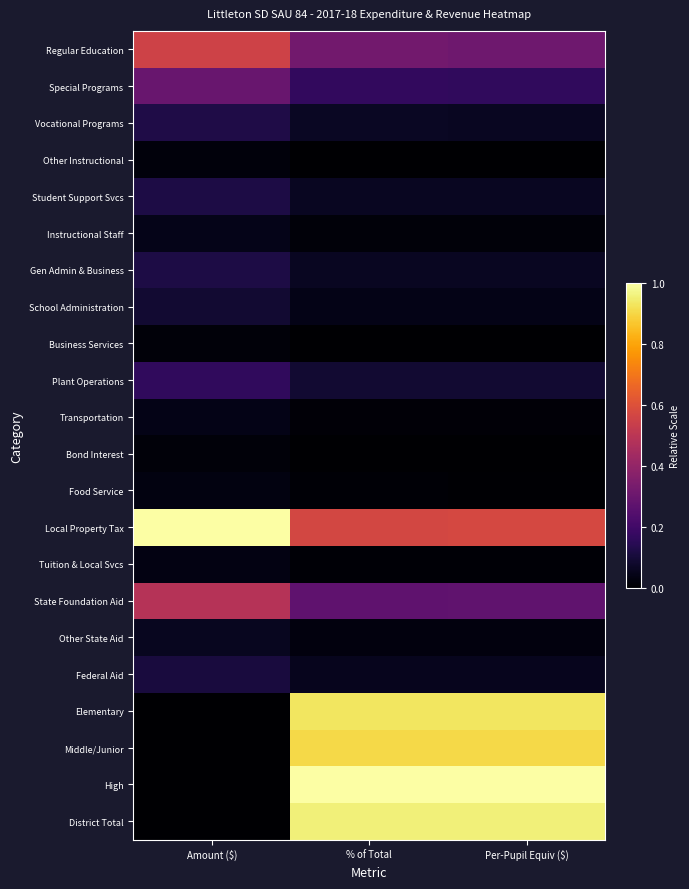

Which series has the largest range (max minus min)?

High